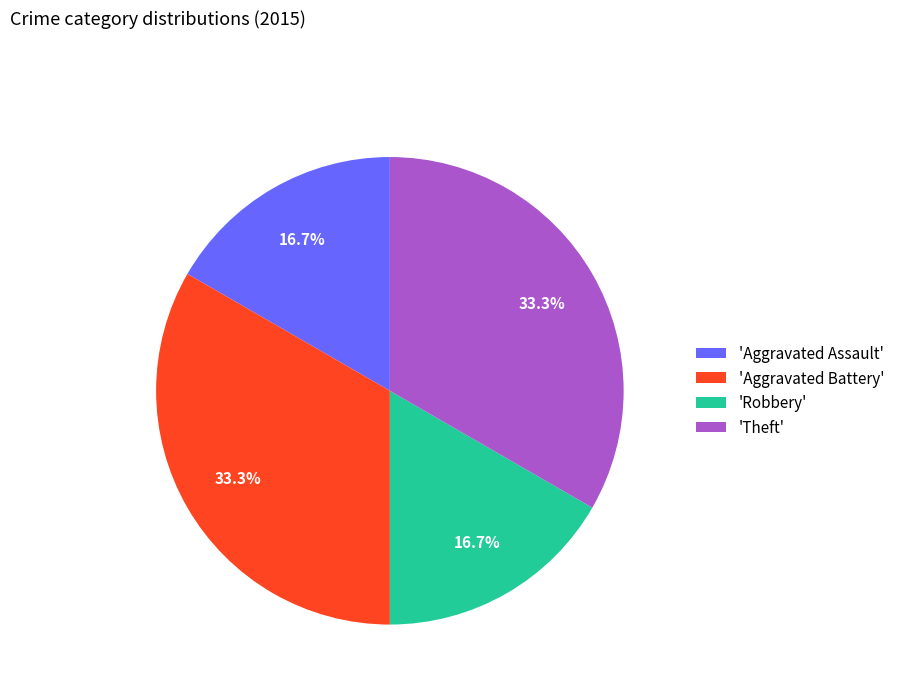

What percentage do 'Theft' and 'Aggravated Assault' together represent?

50.0%